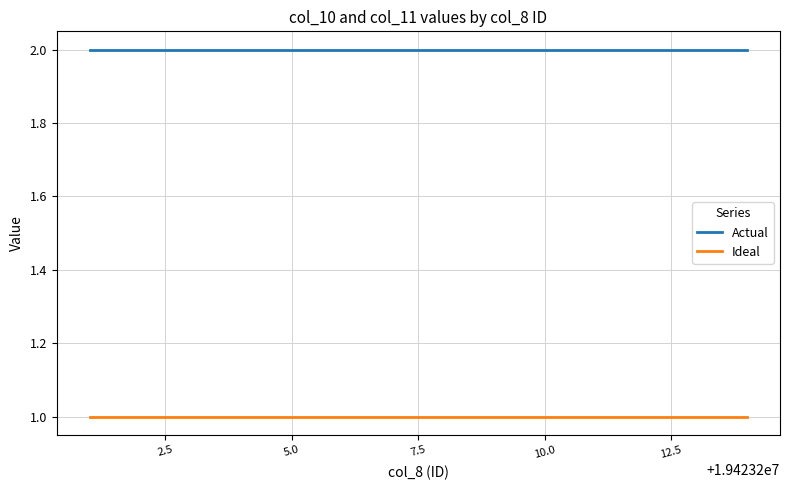

Rank the series by their average value, from highest to lowest.

Actual, Ideal